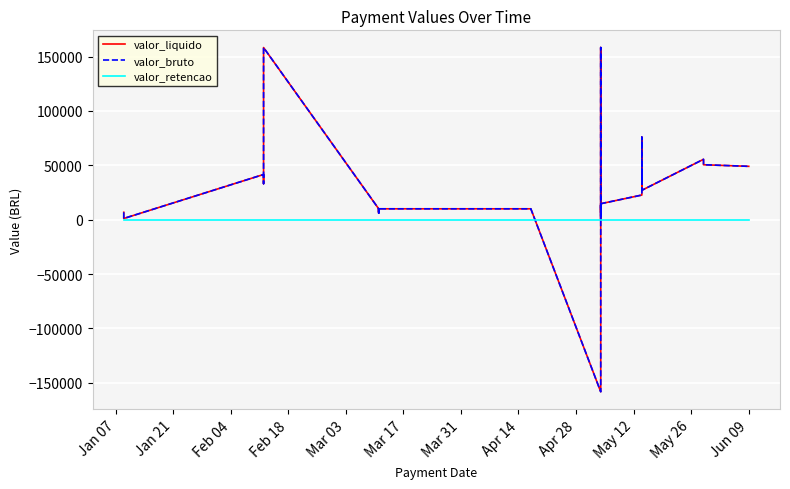

What is the greatest value displayed?

158360.1